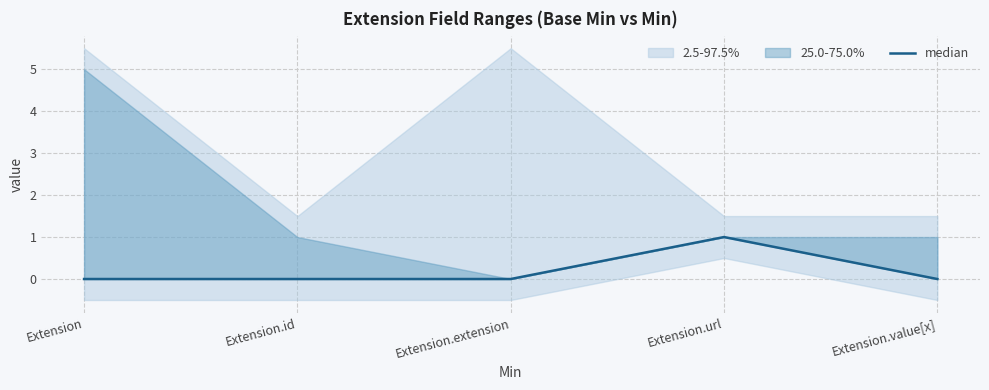

At which category does the chart reach its minimum across all series?

Extension